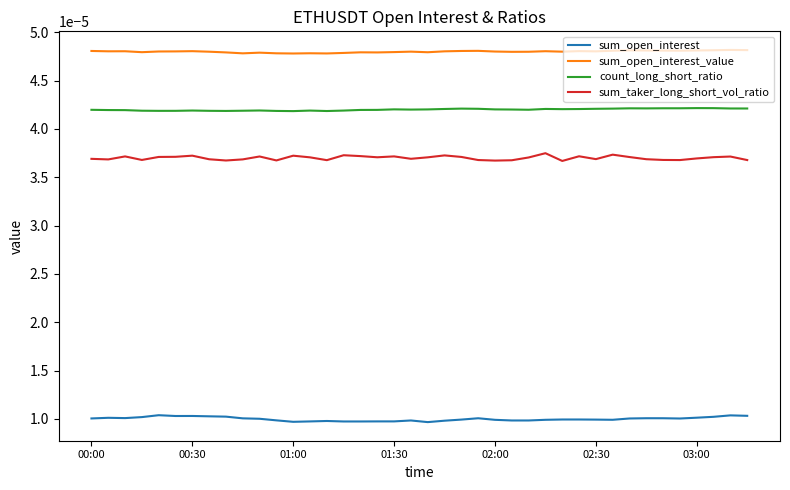

True or false: sum_open_interest_value and count_long_short_ratio cross at least once.

False